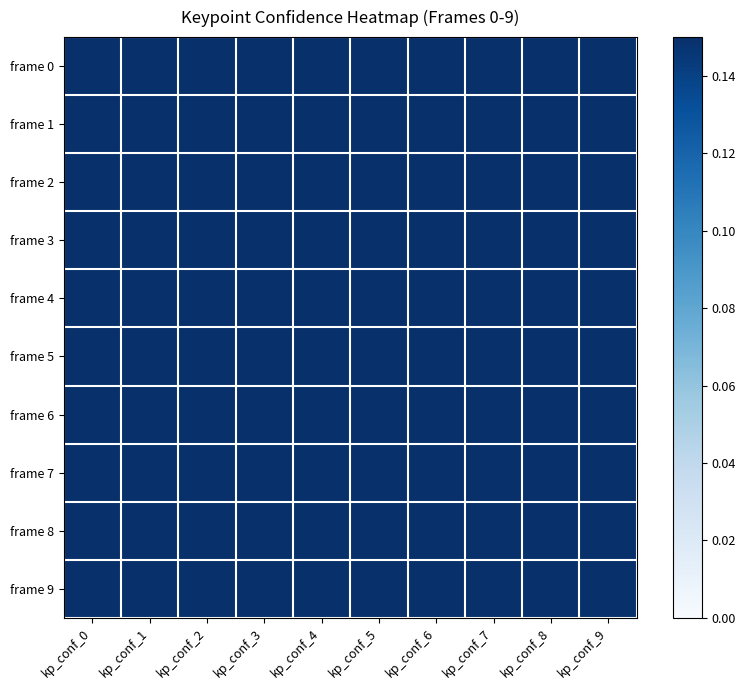

Rank the series by their maximum value, from highest to lowest.

frame 4, frame 6, frame 3, frame 7, frame 9, frame 2, frame 5, frame 8, frame 1, frame 0